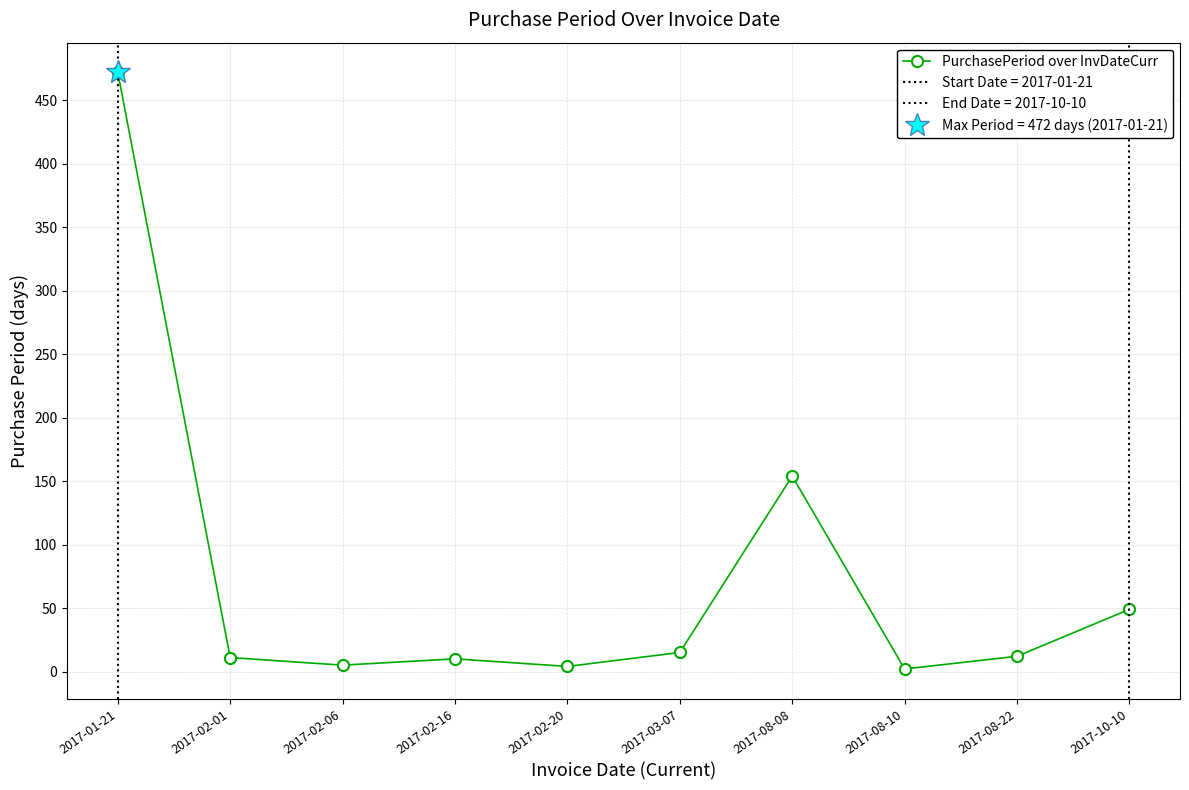

Which label corresponds to the largest value in the chart?

2017-01-21